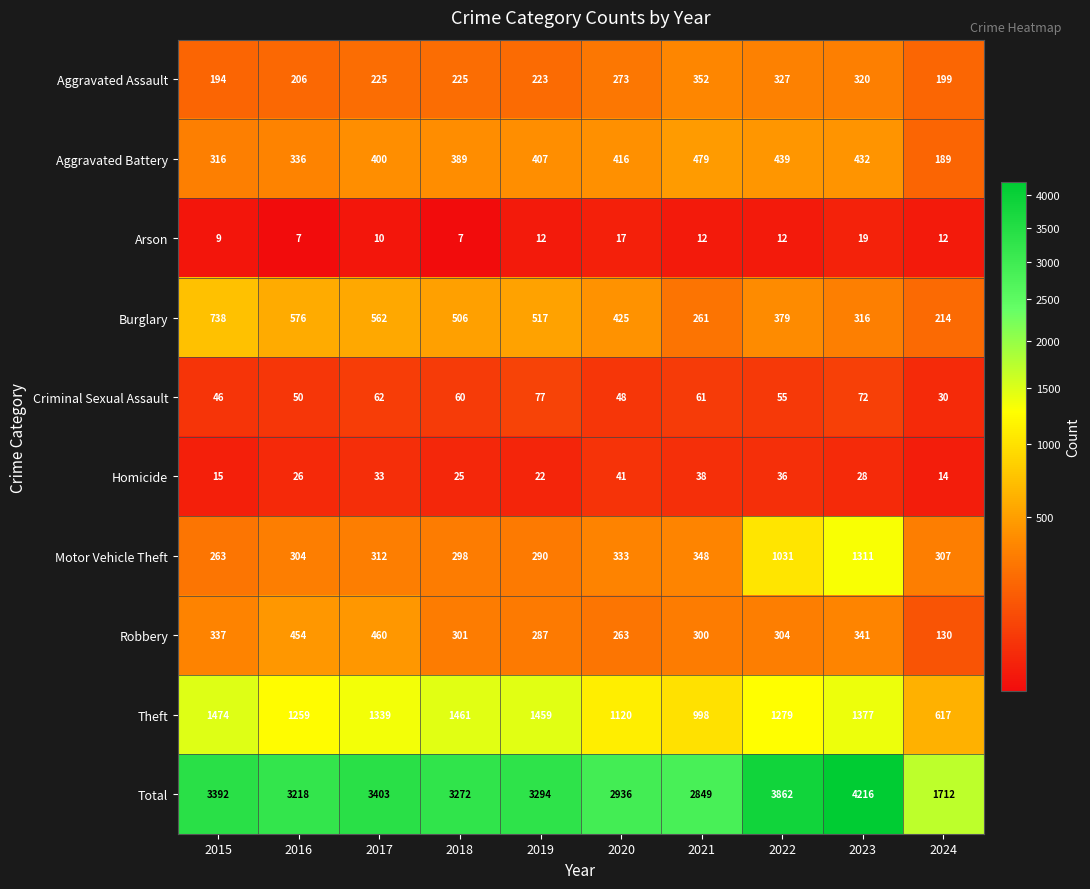

Count the number of data series in this chart.

10